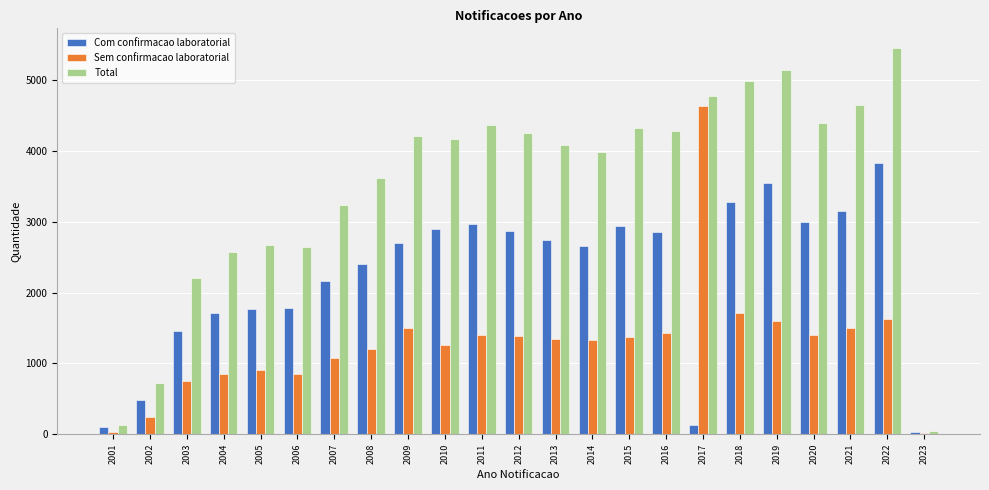

Is the value of Sem confirmacao laboratorial at 2005 greater than the value of Com confirmacao laboratorial at 2005?

No